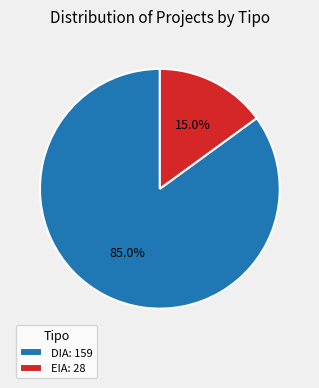

Is there any slice that represents more than half of the pie?

Yes